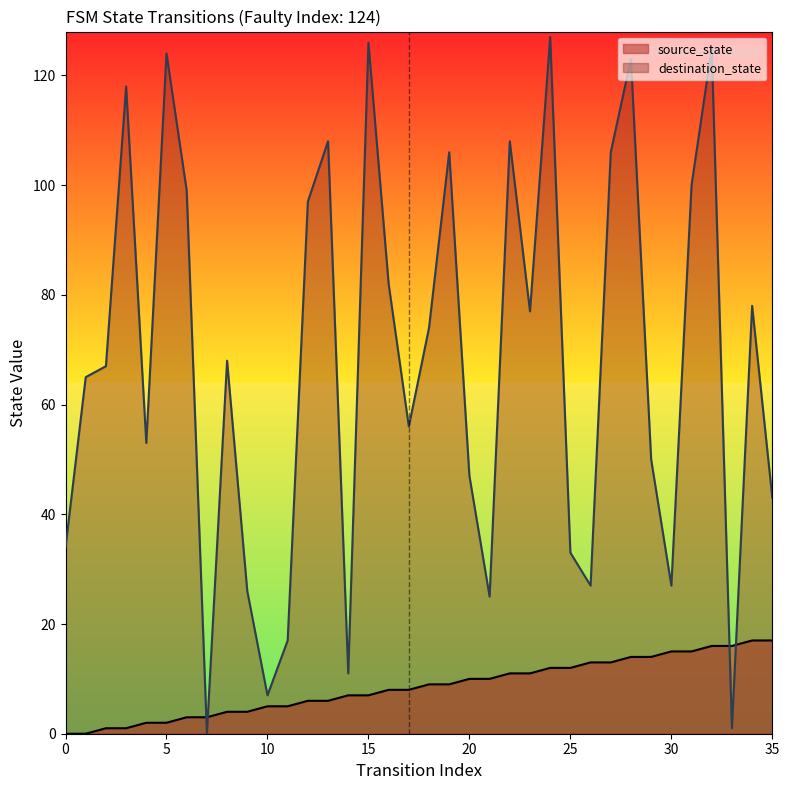

How many lines are shown in the chart?

2